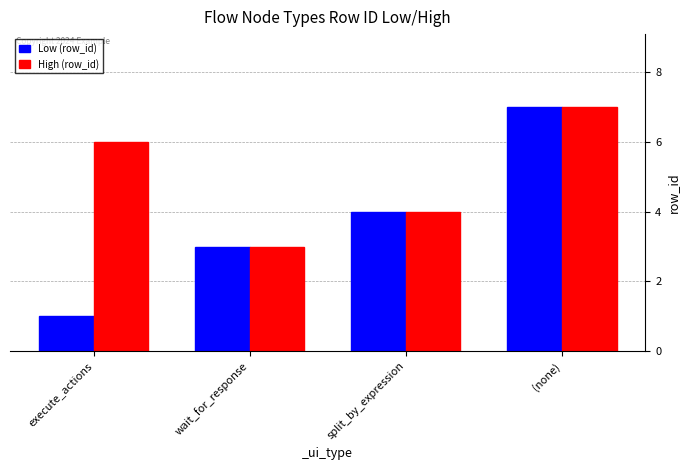

How many distinct data groups are displayed?

2